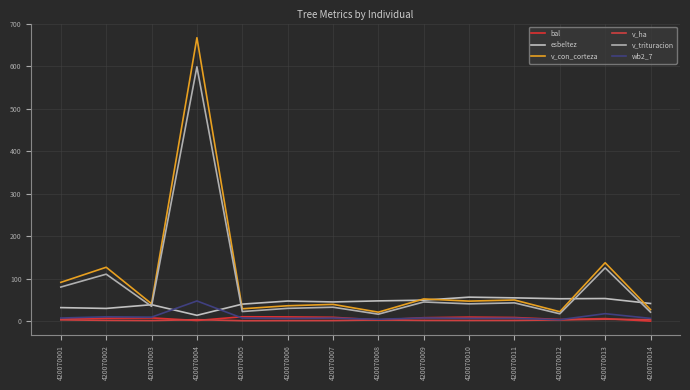

Which series has the largest range (max minus min)?

v_con_corteza